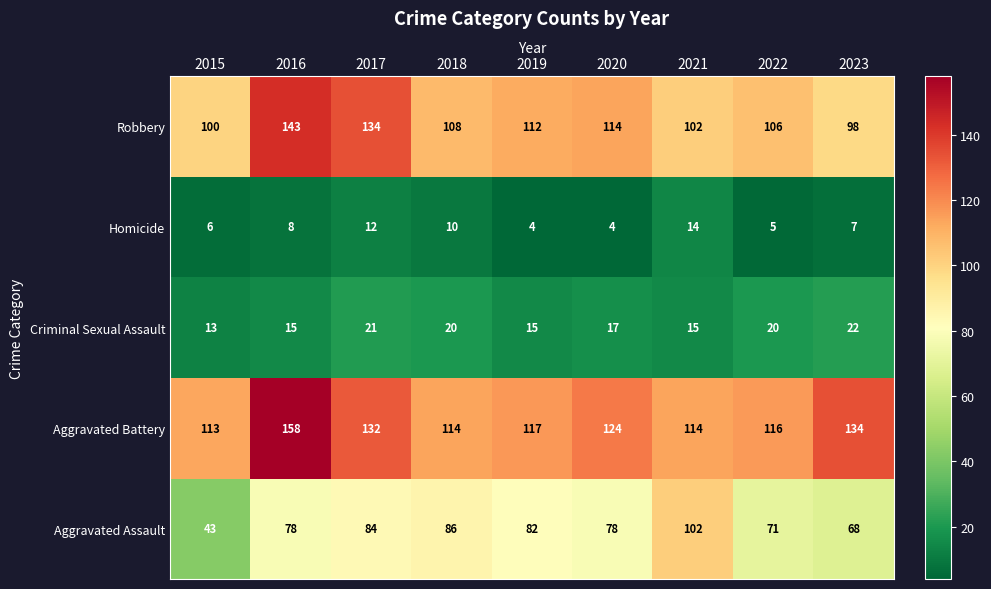

The value of Robbery at 2015 is 100. True or false?

True